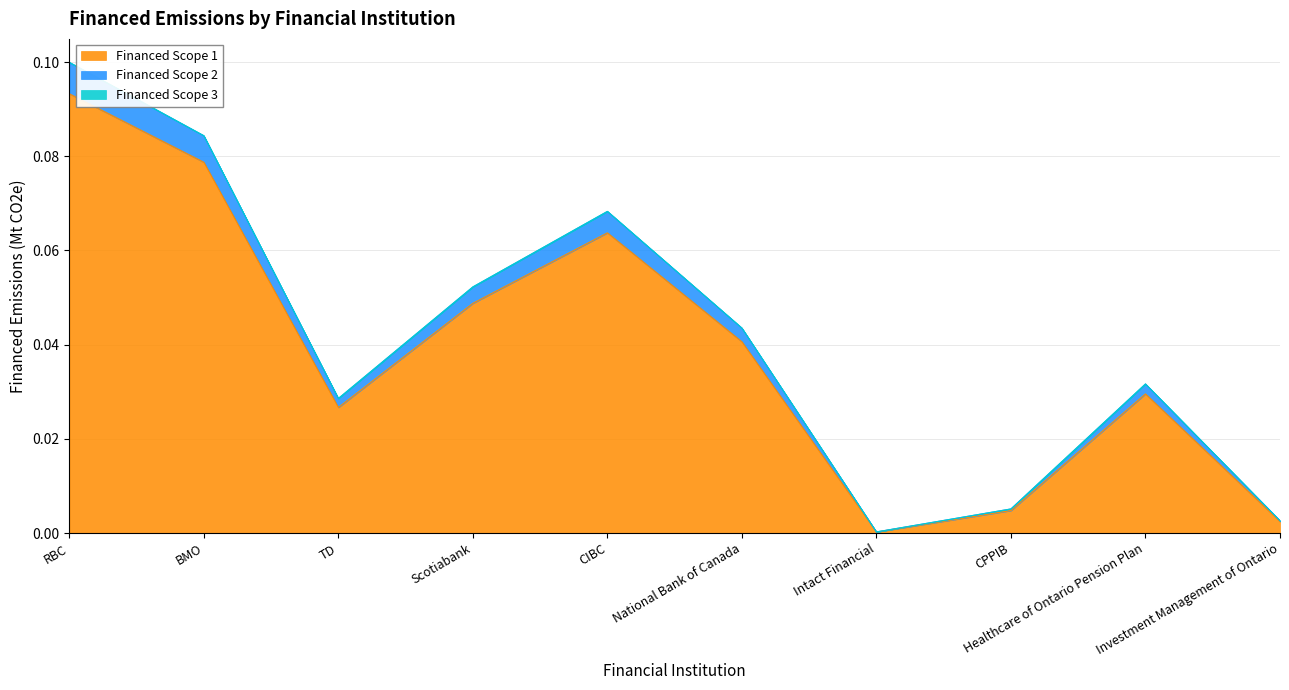

True or false: Financed Scope 1 has a value of 0.0 at Intact Financial.

True